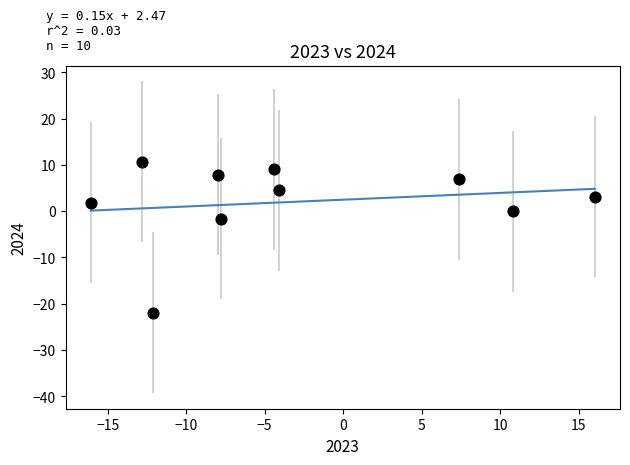

What is the average Y value?

2.0